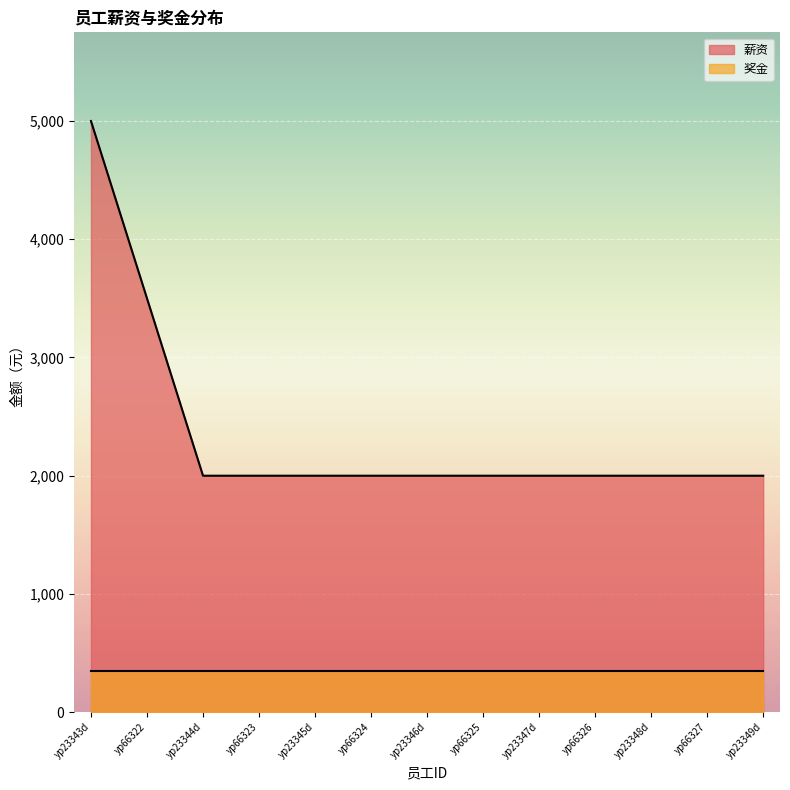

What is the sum of the values at yp66326 and yp23348d?

4000